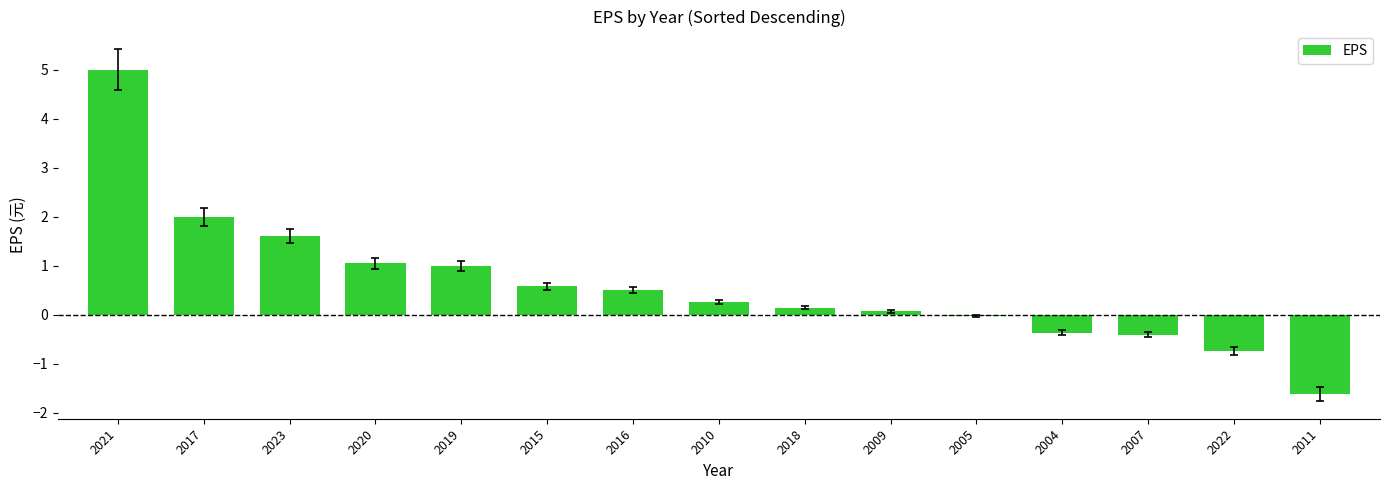

What is the maximum value shown in the chart?

5.0